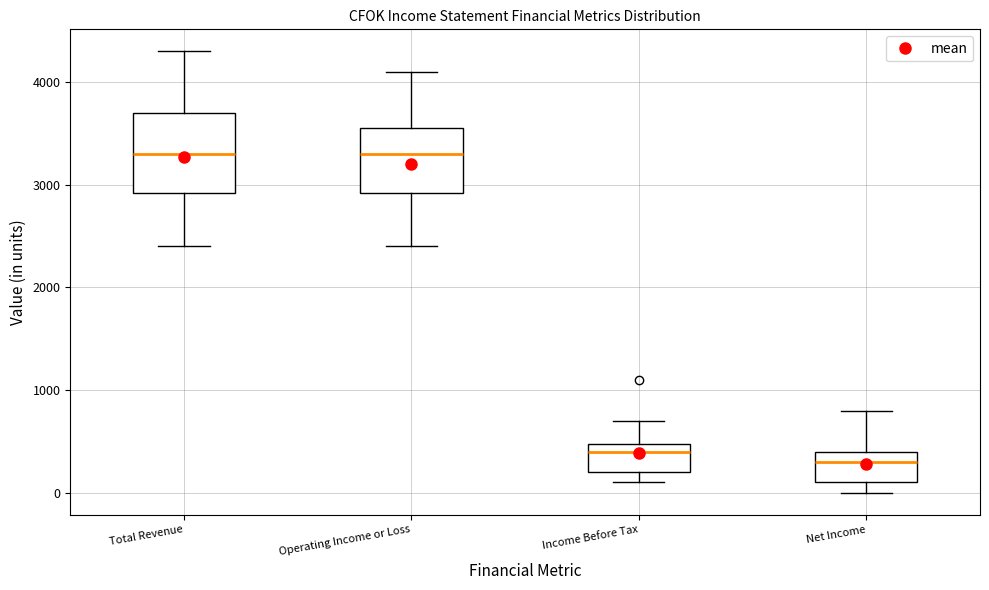

Reading left to right, read every box against the y-axis: the position of its median line, the range the box covers, and the ends of its whiskers. The values are not printed on the chart, so give them approximately, as read against the axis.

Total Revenue: median 3300, box 2900 to 3700, whiskers 2400 to 4300
Operating Income or Loss: median 3300, box 2900 to 3600, whiskers 2400 to 4100
Income Before Tax: median 400, box 200 to 500, whiskers 100 to 700
Net Income: median 300, box 100 to 400, whiskers 0 to 800